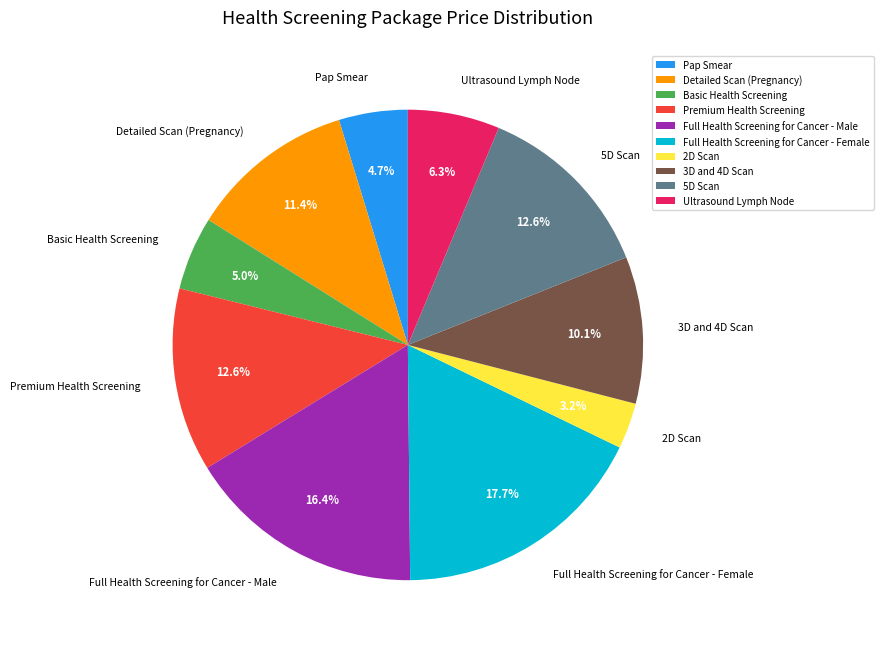

Combined, what portion of the pie is Detailed Scan (Pregnancy) and 3D and 4D Scan?

21.5%